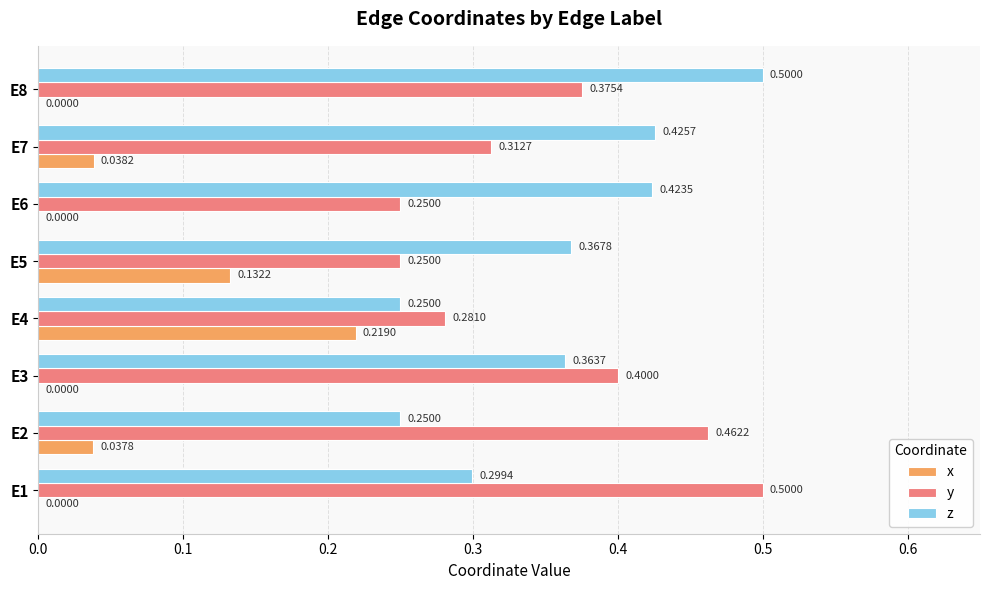

What is the sum of the y values at E7 and E2?

0.8